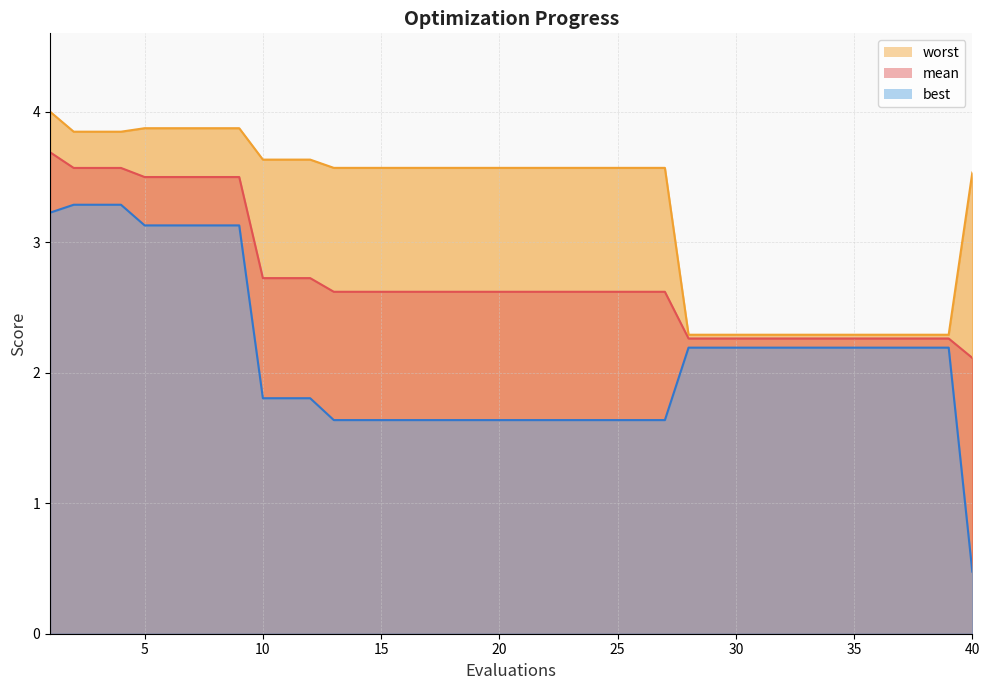

What are all the series names shown in the legend?

mean, best, worst